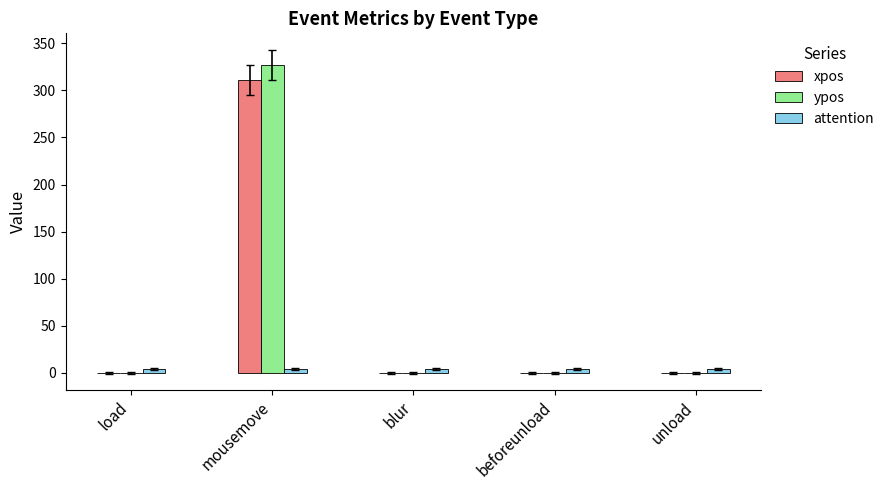

What is the total value across all series at mousemove?

642